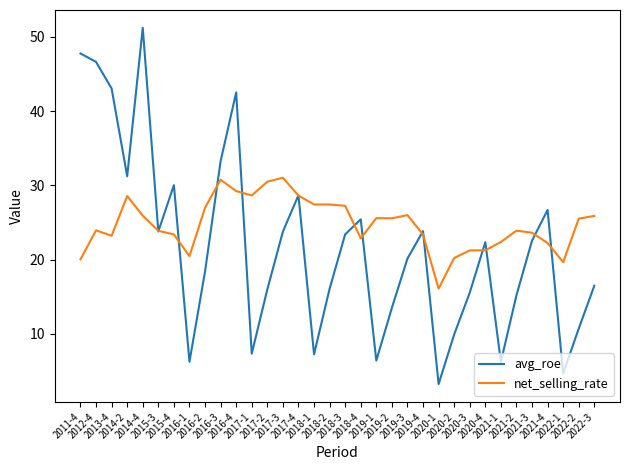

At which category is the sum across all series the highest?

2014-4